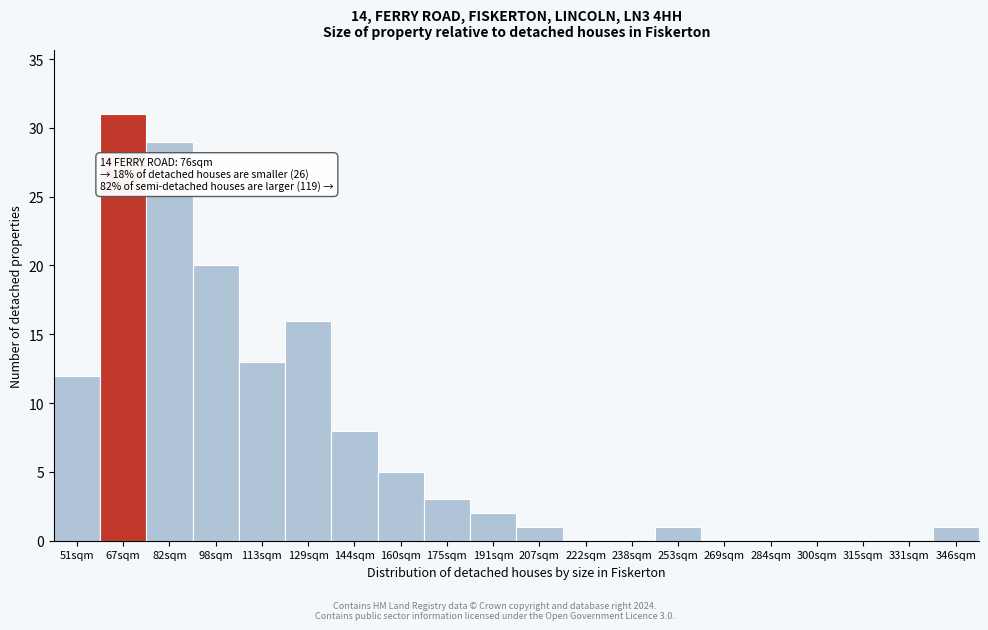

Reading left to right, transcribe all the data shown in this chart.

51sqm=12	67sqm=31	82sqm=29	98sqm=20	113sqm=13	129sqm=16	144sqm=8	160sqm=5	175sqm=3	191sqm=2	207sqm=1	222sqm=0	238sqm=0	253sqm=1	269sqm=0	284sqm=0	300sqm=0	315sqm=0	331sqm=0	346sqm=1